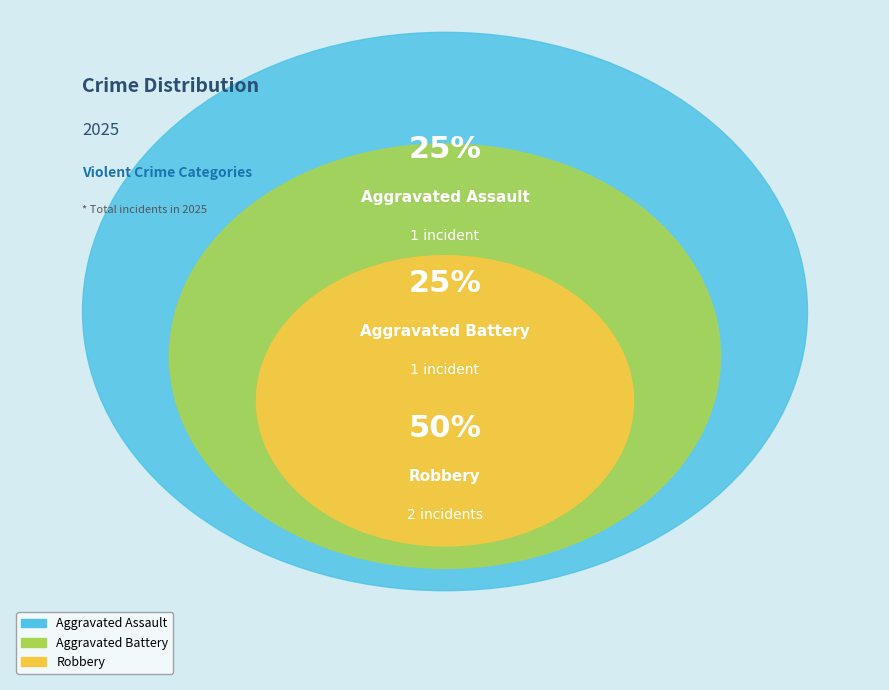

What percentage is the Aggravated Assault slice, to the nearest percent?

25%